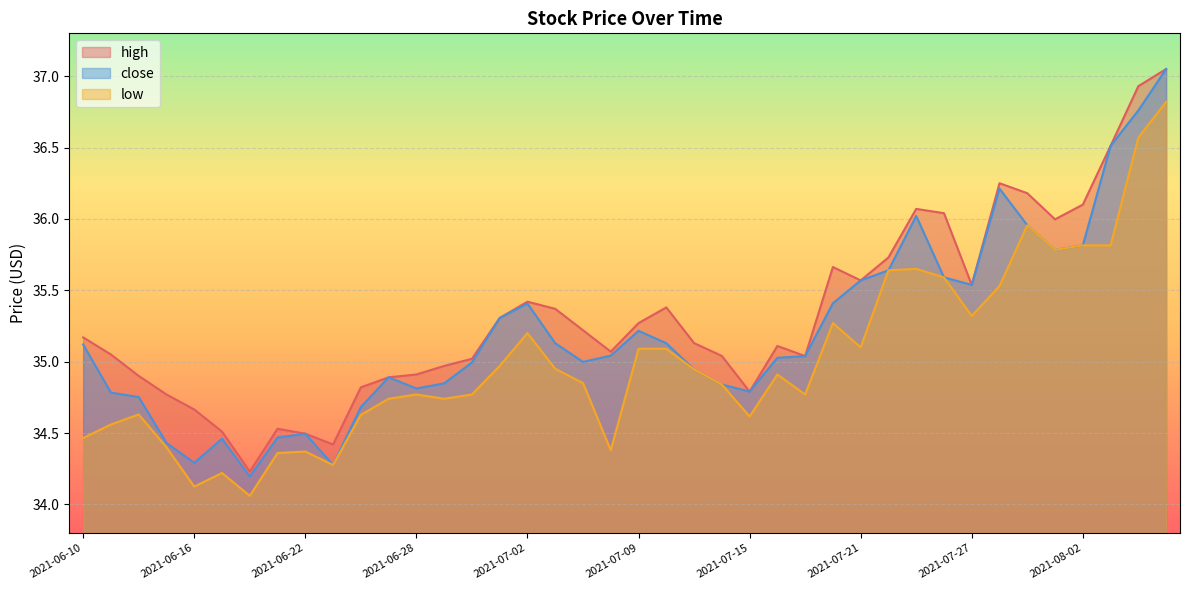

How many lines are shown in the chart?

3